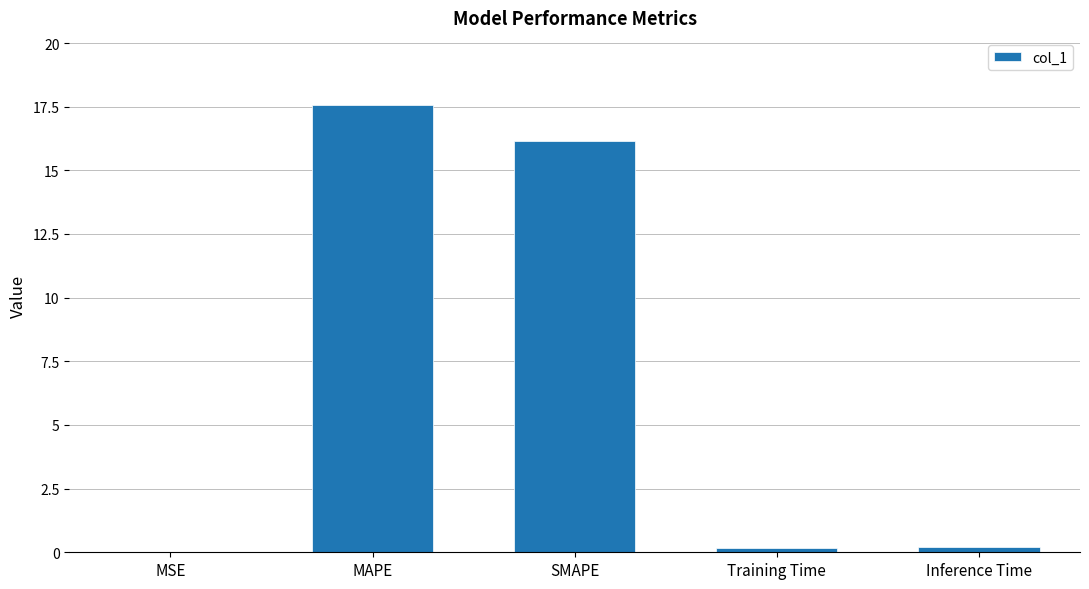

What is the approximate value at MAPE?

17.6